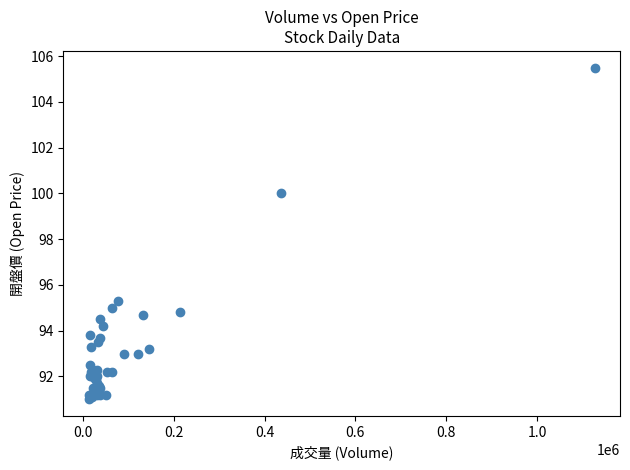

What Y value in the scatter plot is closest to 98?

100.0